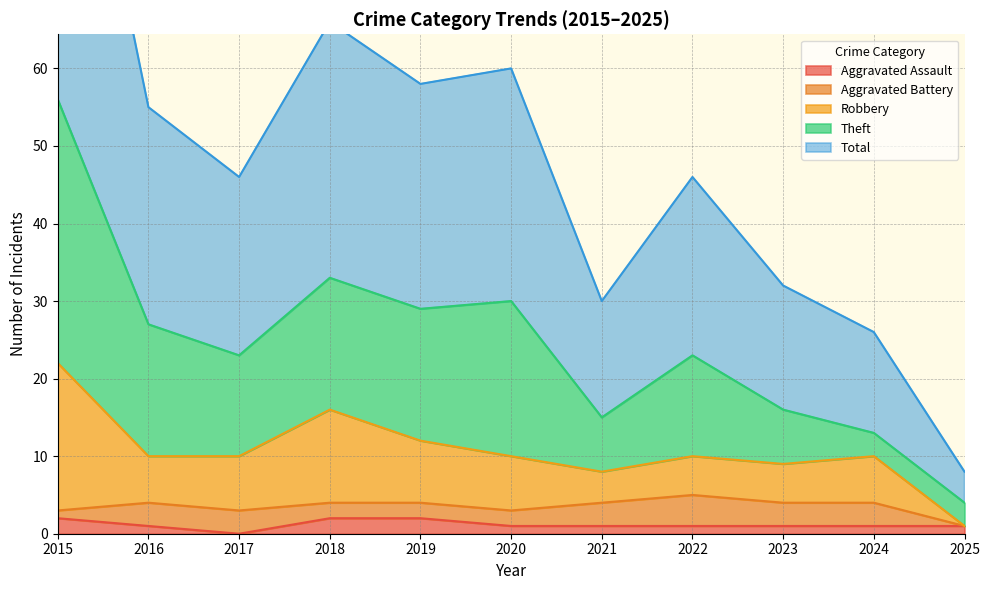

What is the sum of all Aggravated Assault values?

13